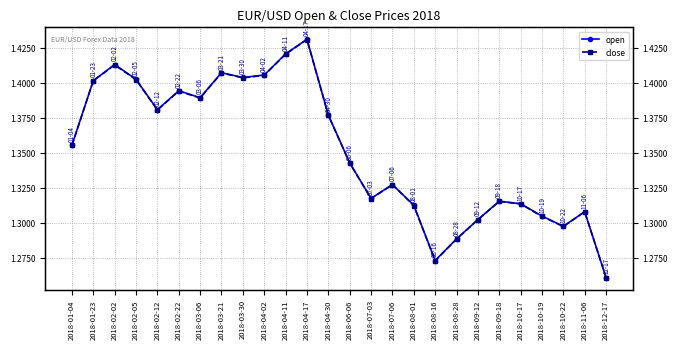

At which category is the sum across all series the highest?

2018-04-17